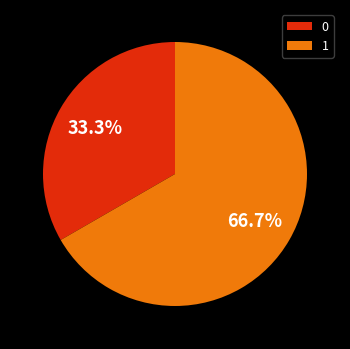

To the nearest percent, what is the difference between the largest and smallest slice percentages?

33%